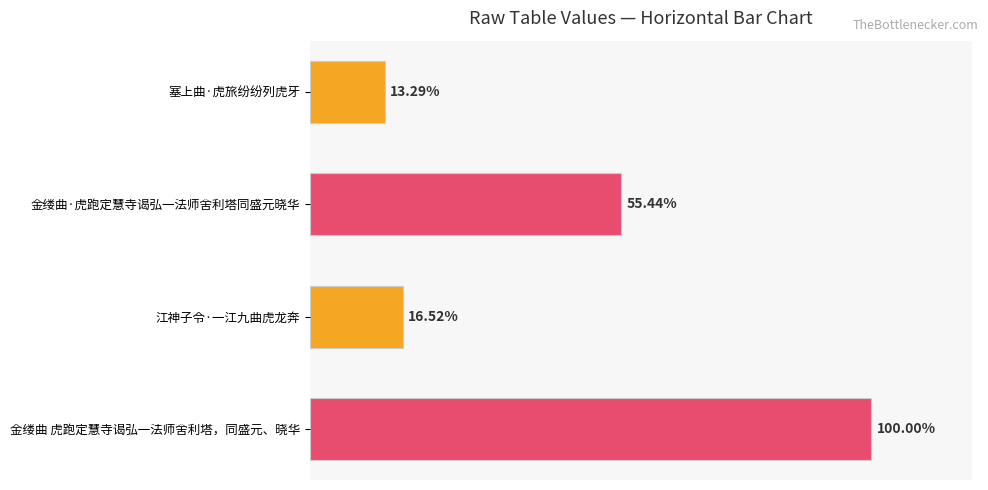

Are the bars horizontal?

Yes